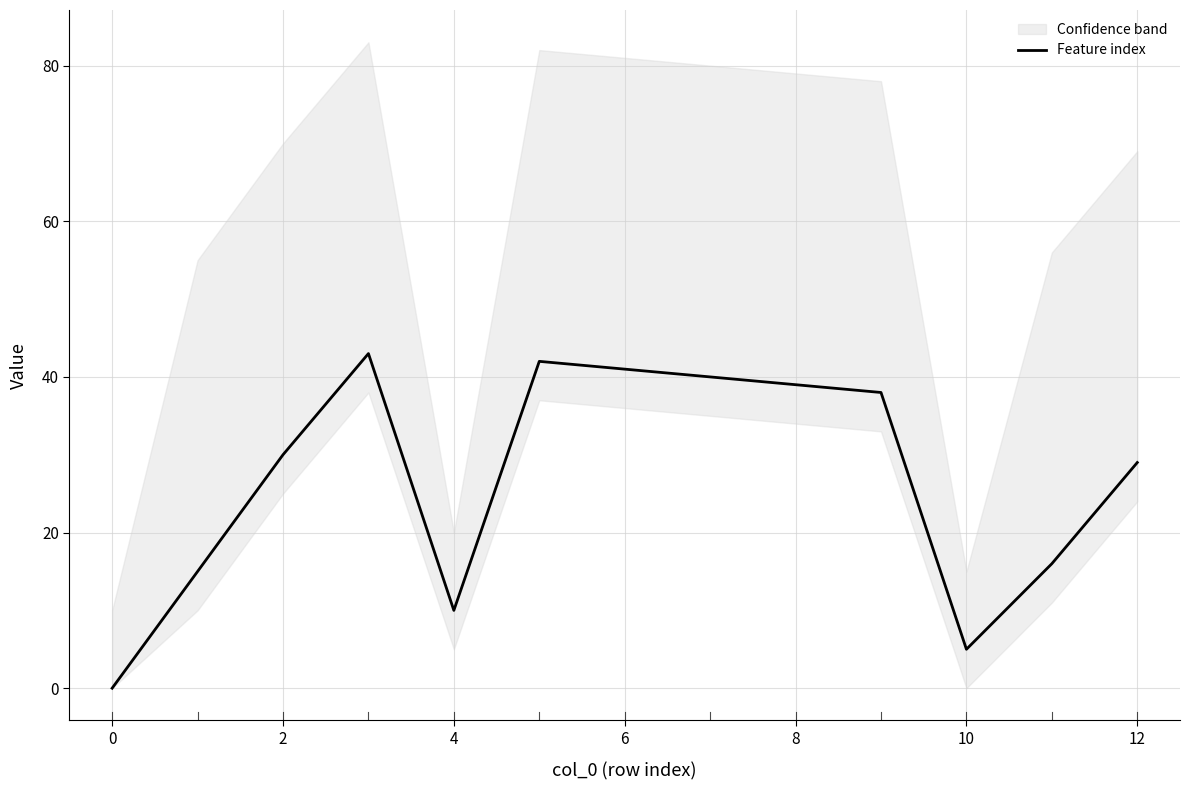

What is the average value?

27